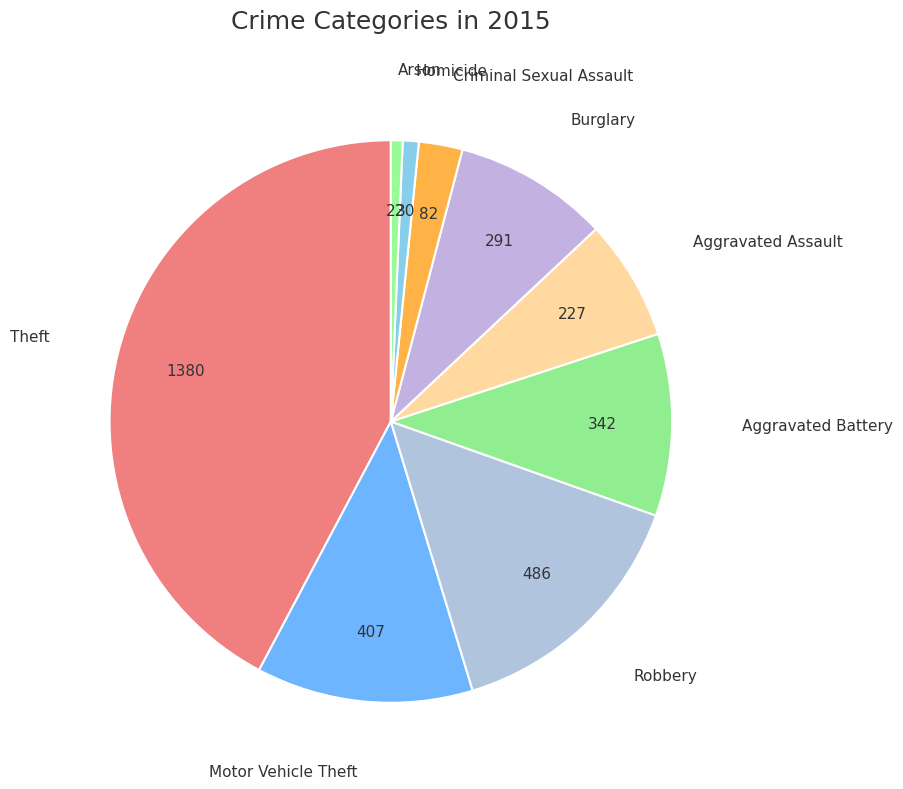

How many segments does this pie chart have?

9